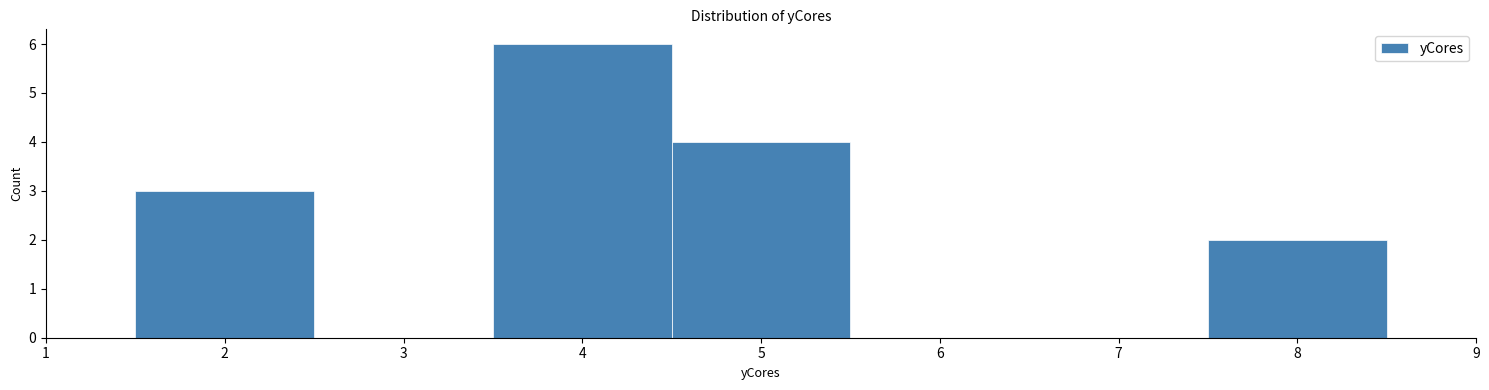

Over which range of the x-axis is the bar tallest?

3.5 to 4.5